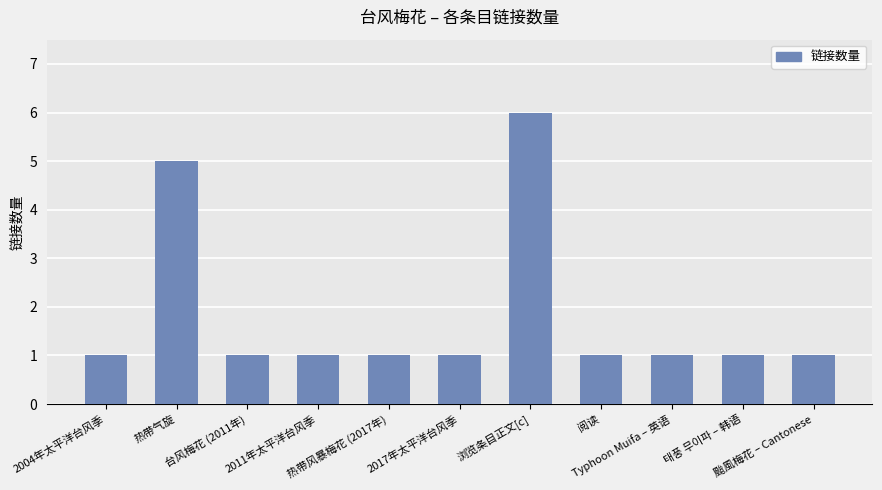

List the labels in order of value, largest first.

浏览条目正文[c], 热带气旋, 2004年太平洋台风季, 台风梅花 (2011年), 2011年太平洋台风季, 热带风暴梅花 (2017年), 2017年太平洋台风季, 阅读, Typhoon Muifa – 英语, 태풍 무이파 – 韩语, 颱風梅花 – Cantonese